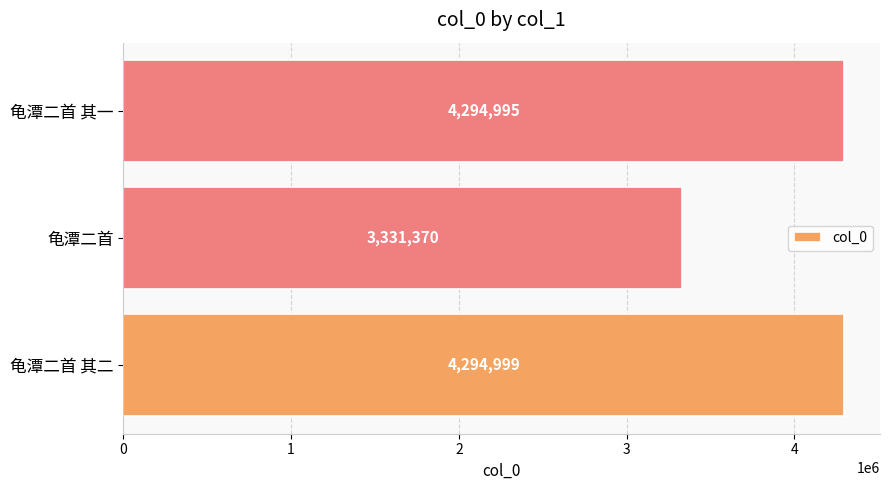

How many data points are less than 4294995?

1